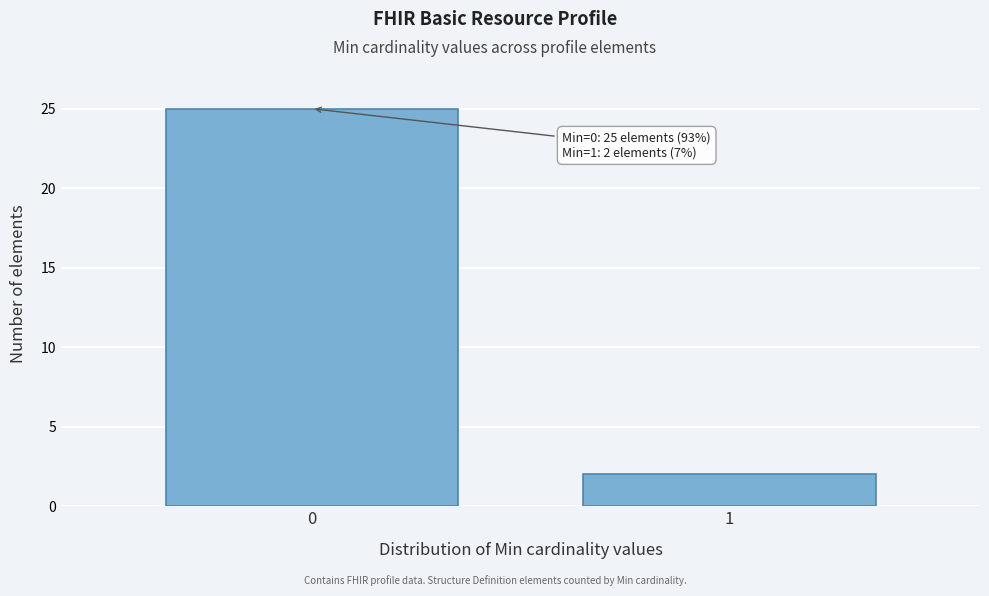

Reading right to left, list all the values displayed in this chart.

2	25